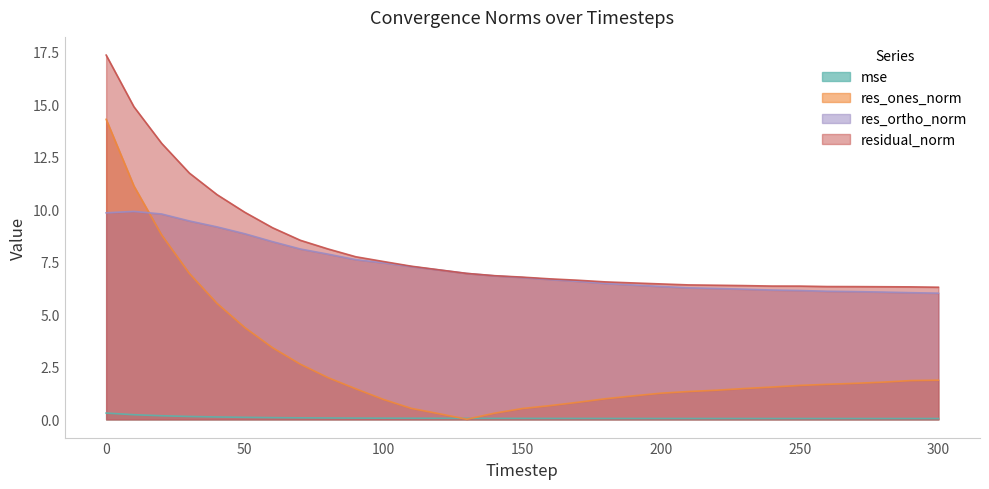

How many interior local valleys does the res_ones_norm series have?

1